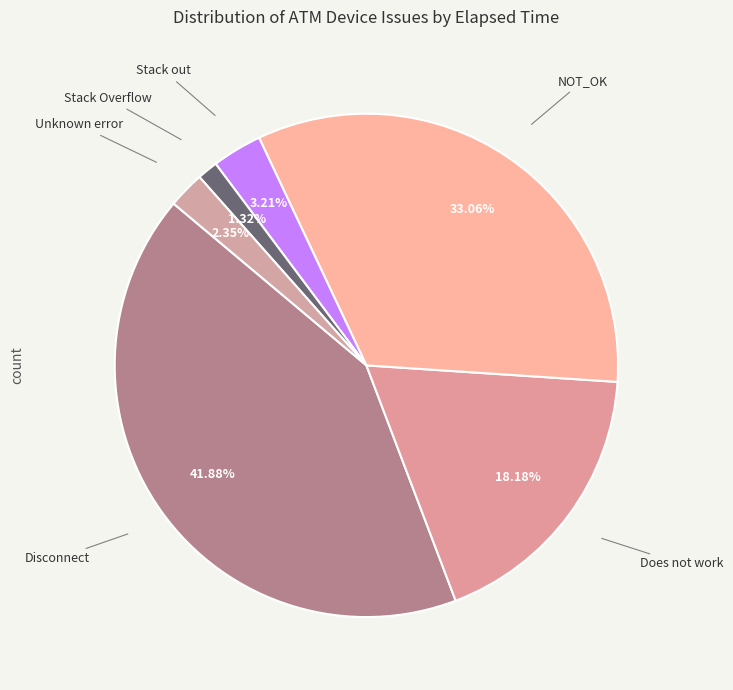

How many segments does this pie chart have?

6